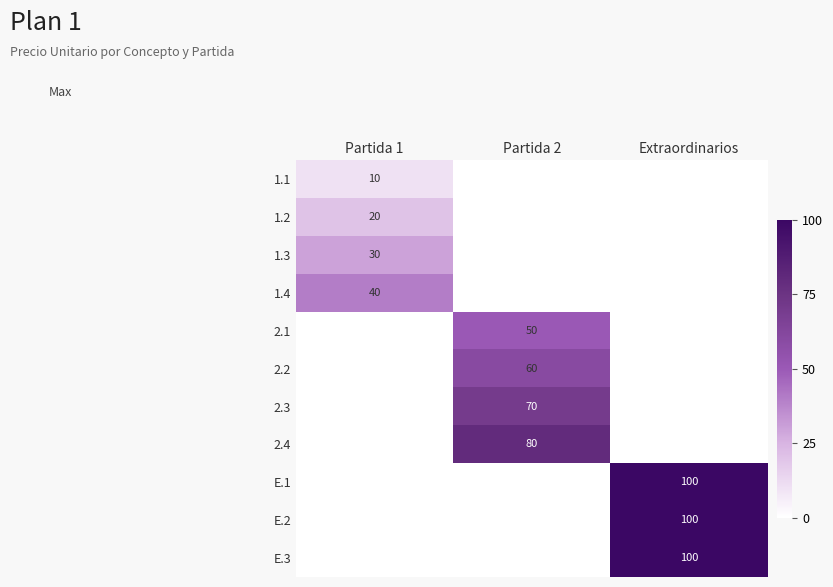

How many series are shown in this chart?

11